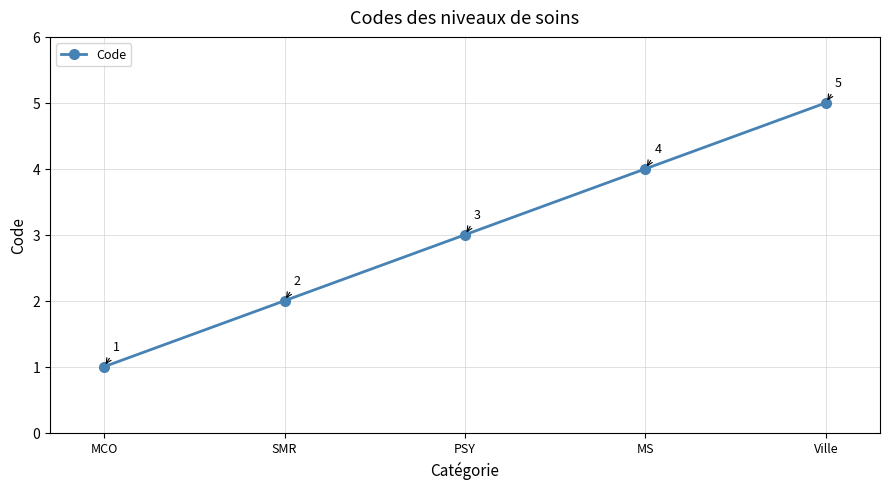

List the labels in order of value, smallest first.

MCO, SMR, PSY, MS, Ville